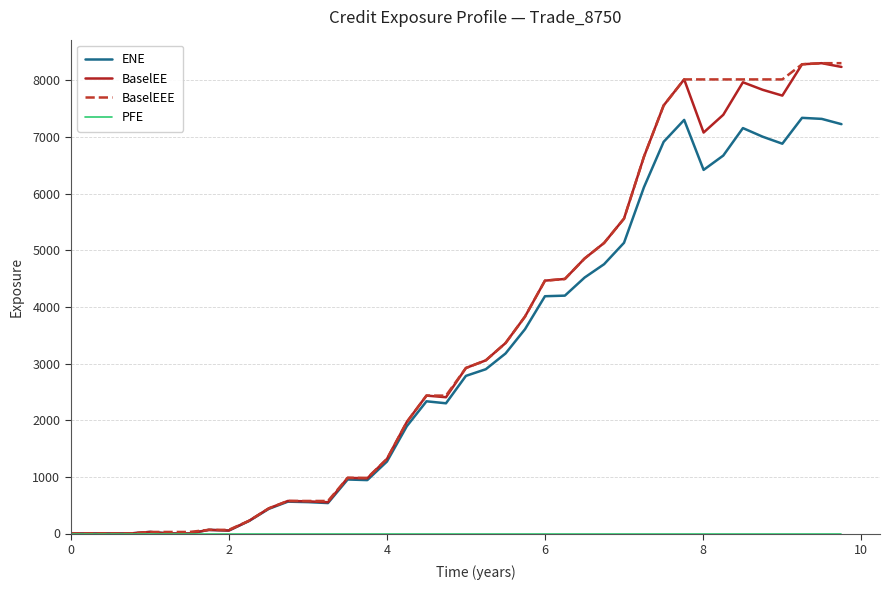

What is the highest value of the BaselEEE series?

8300.1